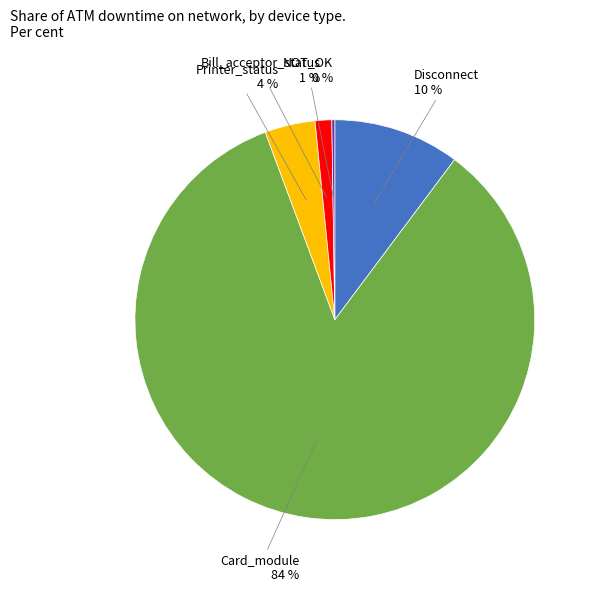

Between Bill_acceptor_status and Disconnect, which is larger?

Disconnect